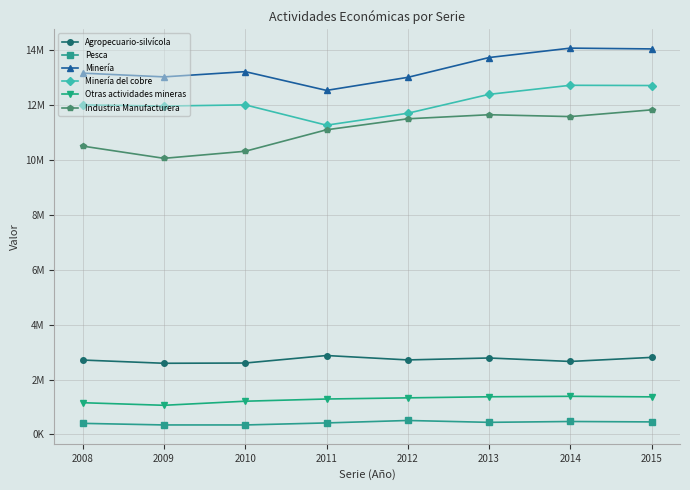

True or false: Otras actividades mineras and Pesca intersect in this chart.

False